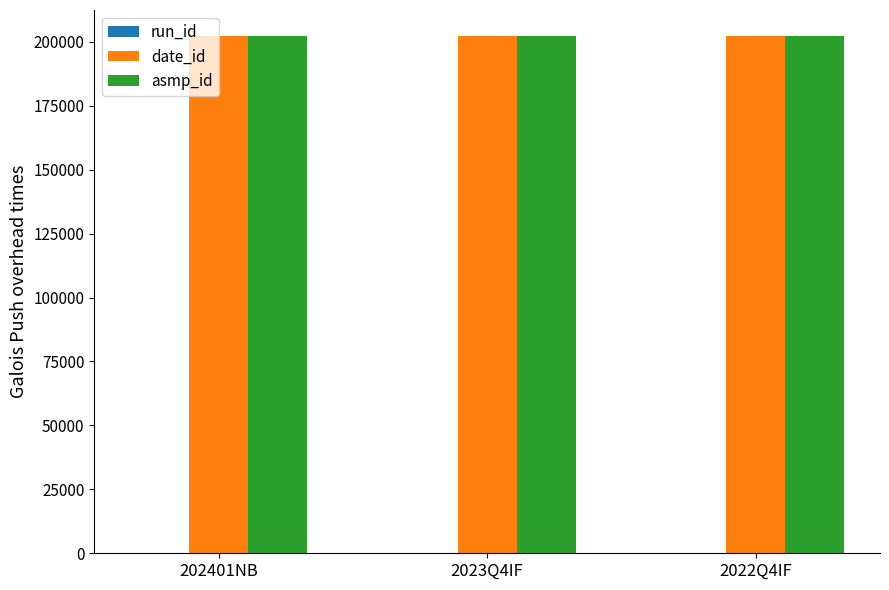

What is the sum of all date_id values?

606836